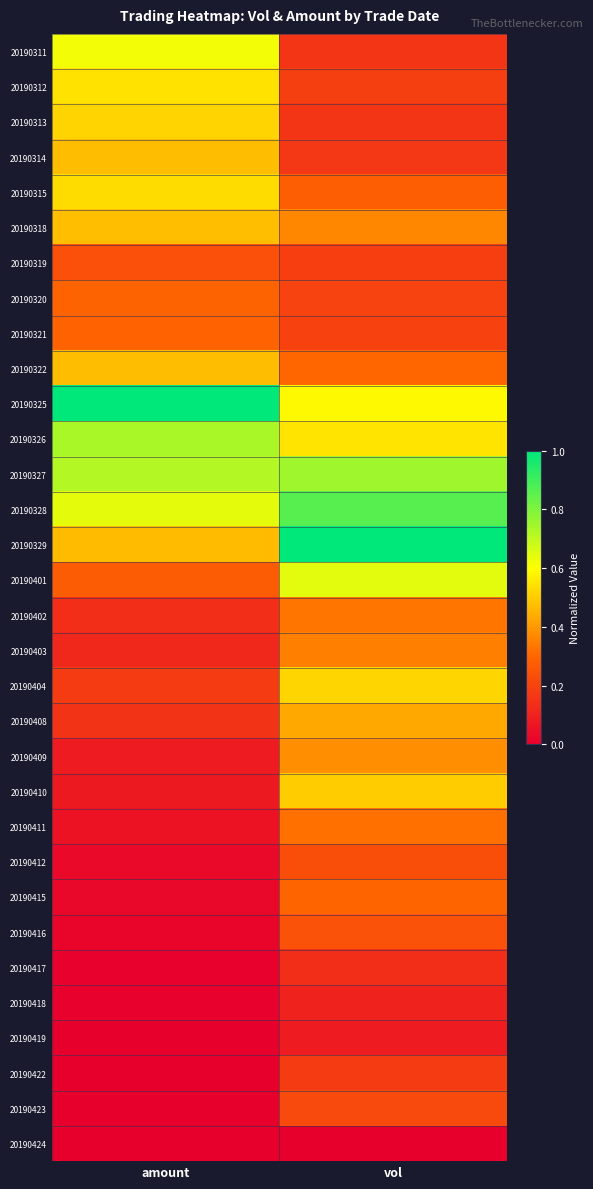

Reading left to right, transcribe all the data shown in this chart.

20190311: amount=0.6	vol=0.2
20190312: amount=0.5	vol=0.2
20190313: amount=0.5	vol=0.2
20190314: amount=0.5	vol=0.2
20190315: amount=0.5	vol=0.3
20190318: amount=0.5	vol=0.4
20190319: amount=0.2	vol=0.2
20190320: amount=0.3	vol=0.2
20190321: amount=0.3	vol=0.2
20190322: amount=0.5	vol=0.3
20190325: amount=1.0	vol=0.6
20190326: amount=0.7	vol=0.5
20190327: amount=0.7	vol=0.7
20190328: amount=0.6	vol=0.9
20190329: amount=0.5	vol=1.0
20190401: amount=0.3	vol=0.6
20190402: amount=0.1	vol=0.3
20190403: amount=0.1	vol=0.4
20190404: amount=0.2	vol=0.5
20190408: amount=0.2	vol=0.4
20190409: amount=0.1	vol=0.4
20190410: amount=0.1	vol=0.5
20190411: amount=0.1	vol=0.3
20190412: amount=0.0	vol=0.2
20190415: amount=0.0	vol=0.3
20190416: amount=0.0	vol=0.2
20190417: amount=0.0	vol=0.1
20190418: amount=0.0	vol=0.1
20190419: amount=0.0	vol=0.1
20190422: amount=0.0	vol=0.2
20190423: amount=0.0	vol=0.2
20190424: amount=0.0	vol=0.0